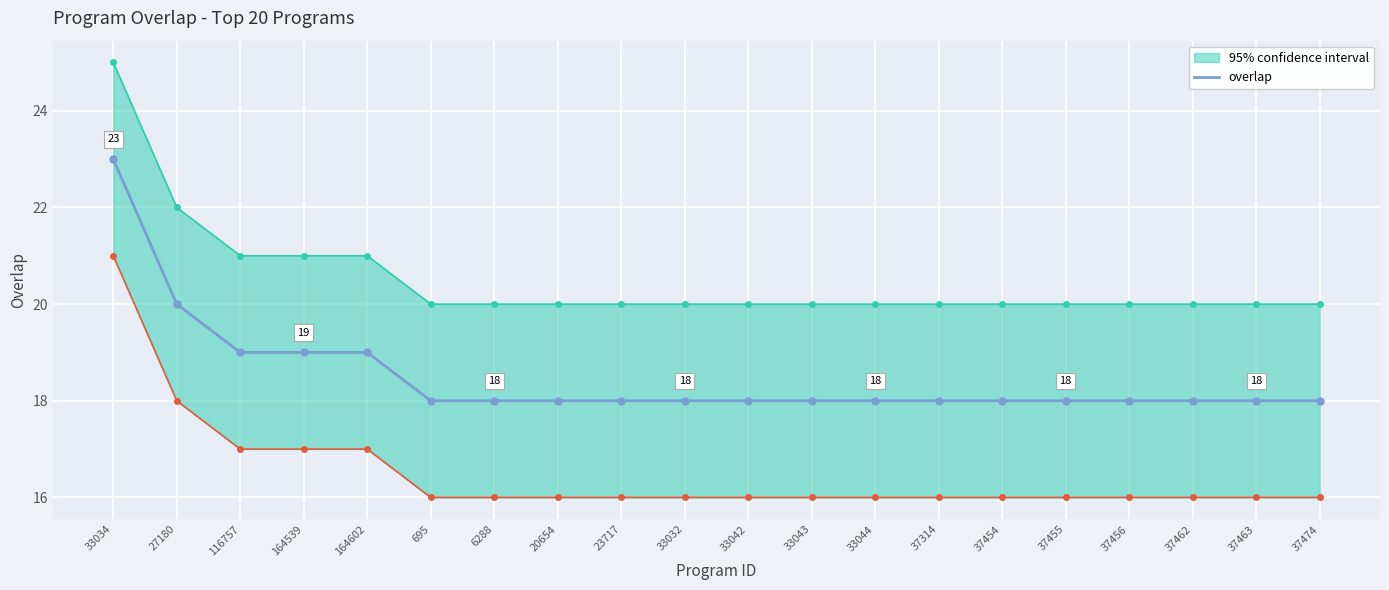

Reading right to left, extract all data points from this chart.

37474=18	37463=18	37462=18	37456=18	37455=18	37454=18	37314=18	33044=18	33043=18	33042=18	33032=18	23717=18	20654=18	6288=18	695=18	164602=19	164539=19	116757=19	27180=20	33034=23